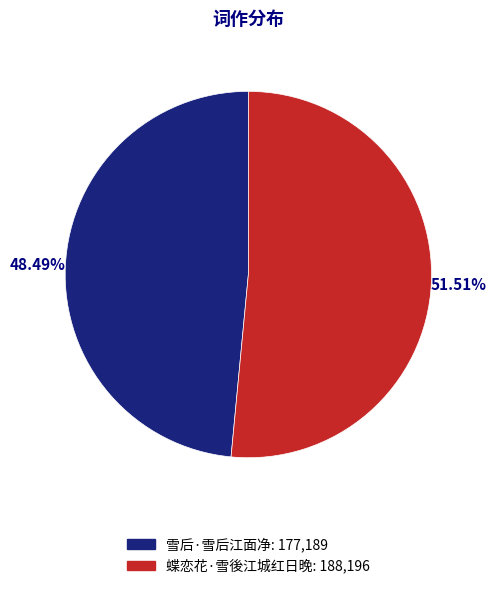

How many segments does this pie chart have?

2